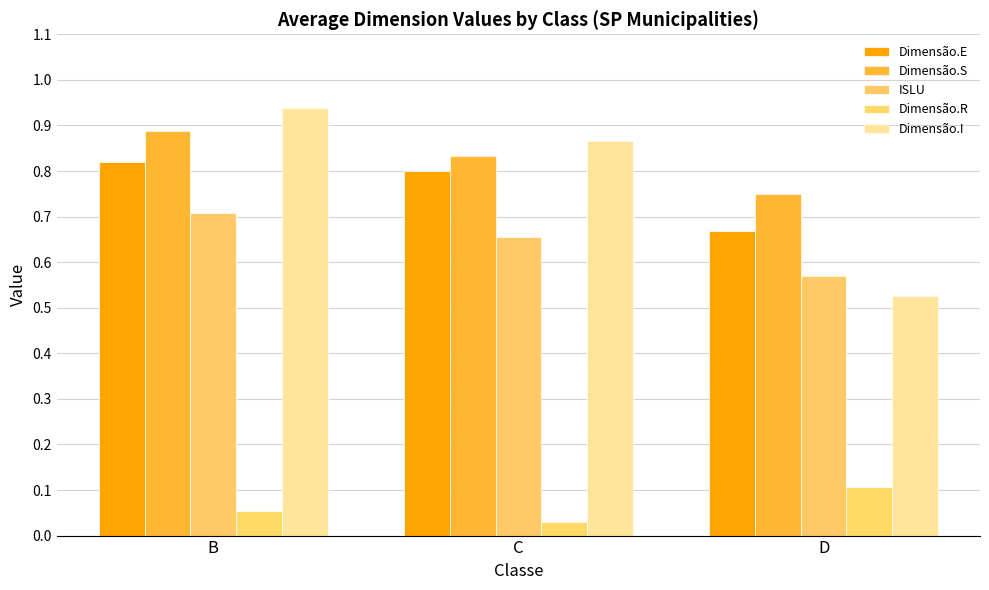

How many bars are there in total?

15